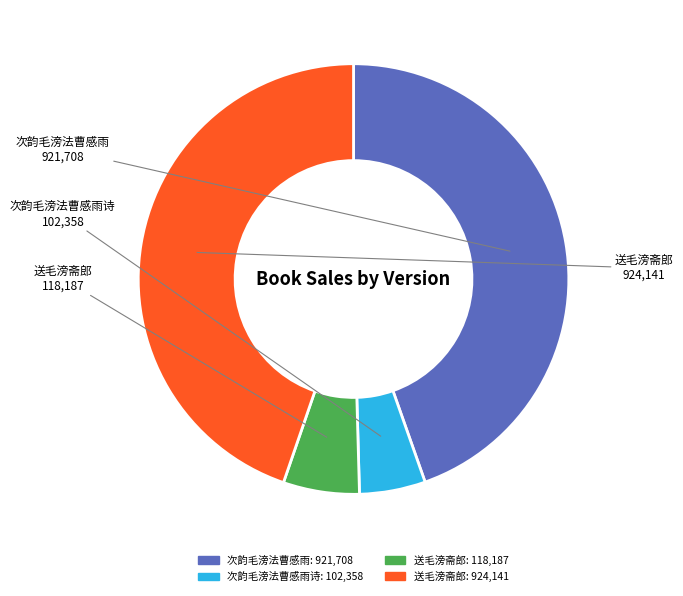

Does any single category account for the majority?

No